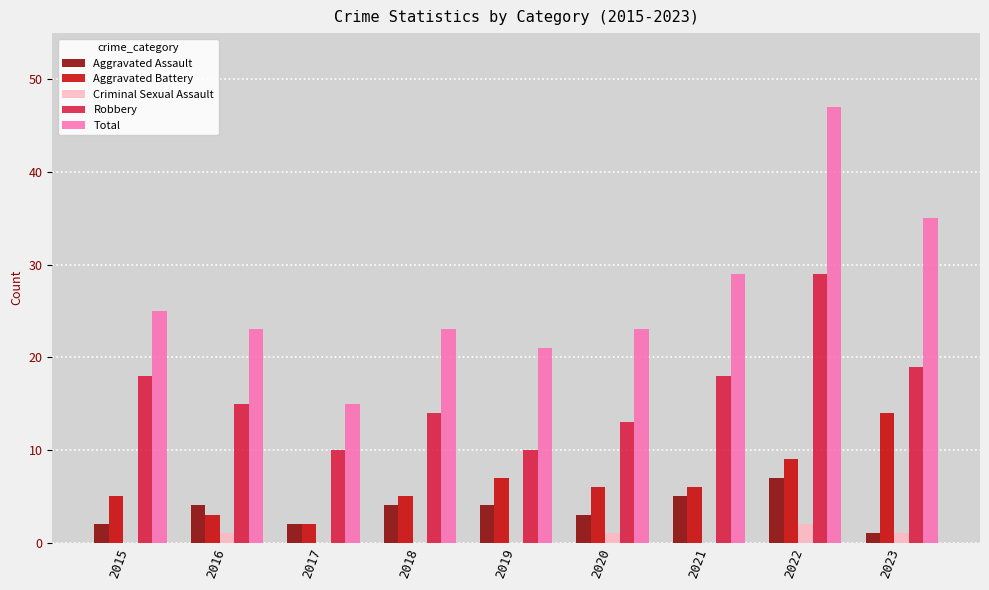

Which series has the largest total across all categories?

Total